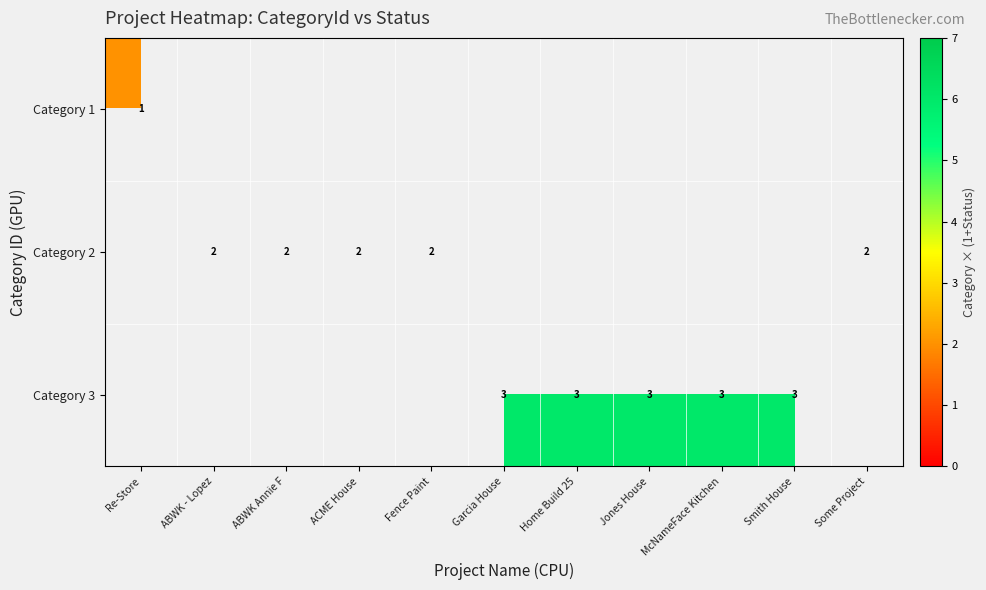

Is it true that Category 2 equals 1 at ABWK Annie F?

False